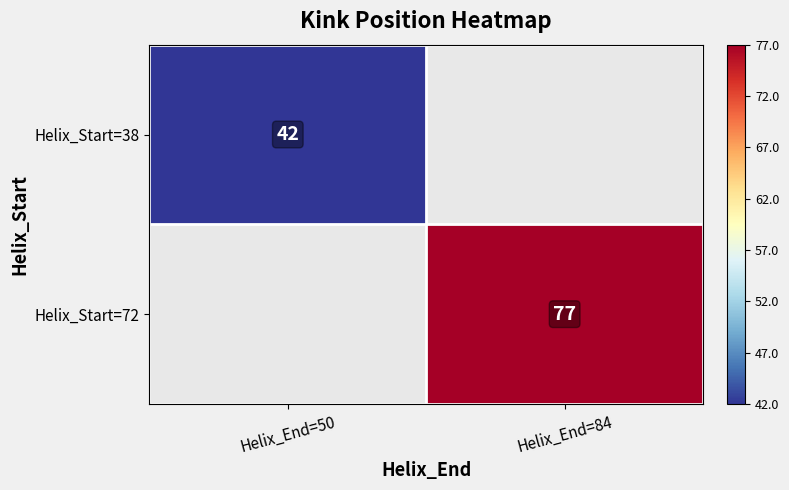

Count the number of categories in the chart.

2